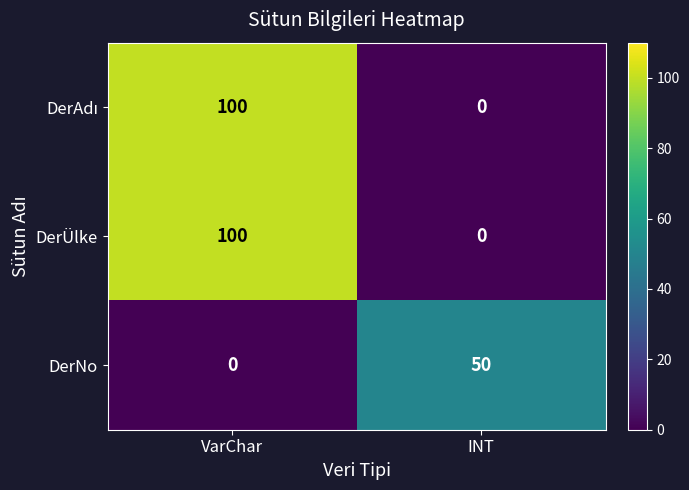

List the labels in order of DerÜlke value, smallest first.

INT, VarChar